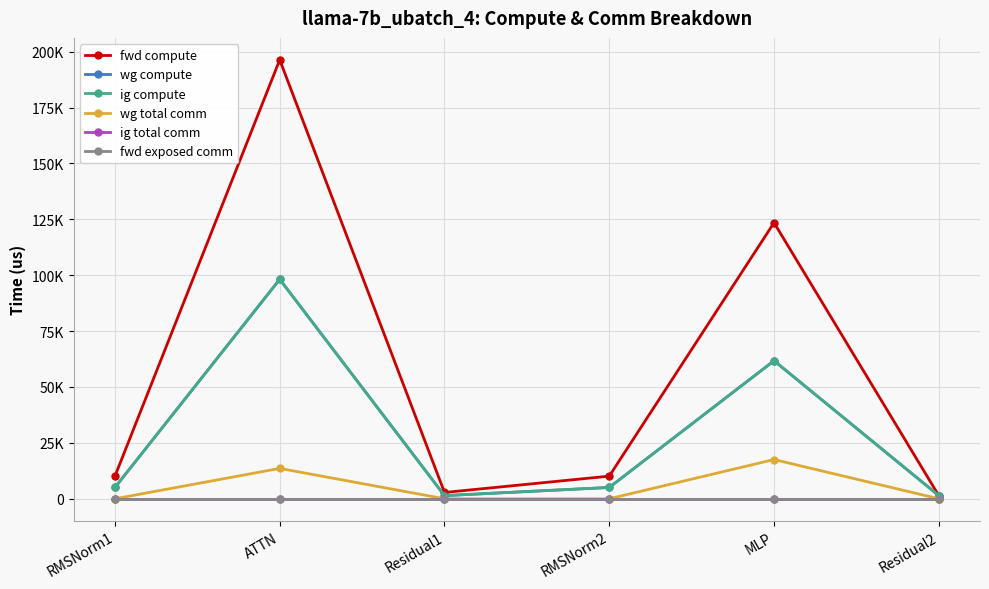

Is this an area chart (filled region under the line)?

No